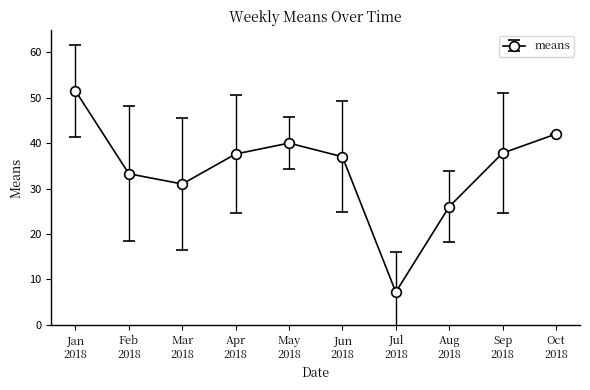

How many data points does each series have?

10